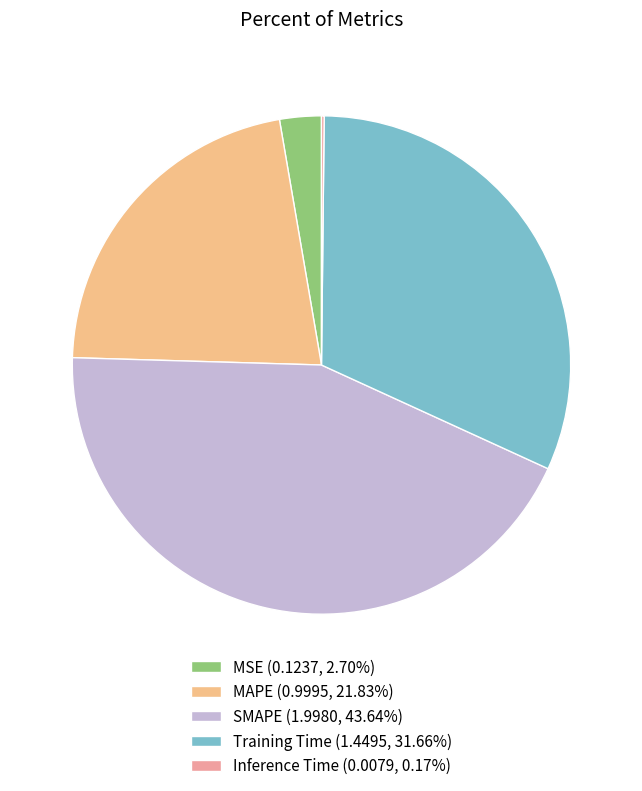

What percentage is NOT represented by MSE?

97.3%